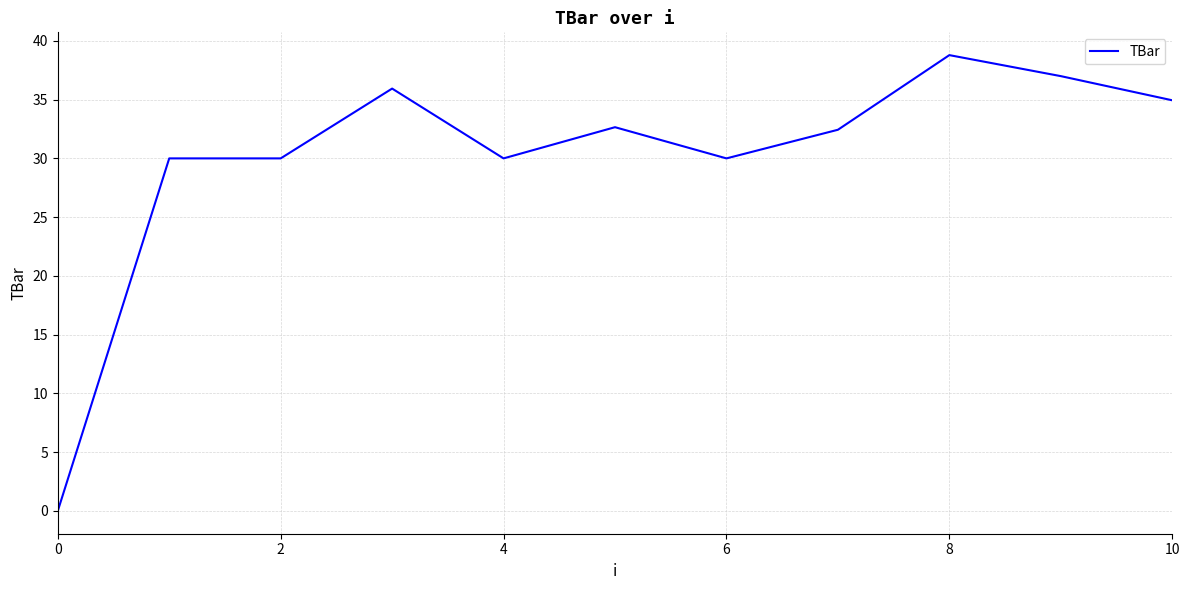

What is the difference between the maximum and minimum values?

38.8